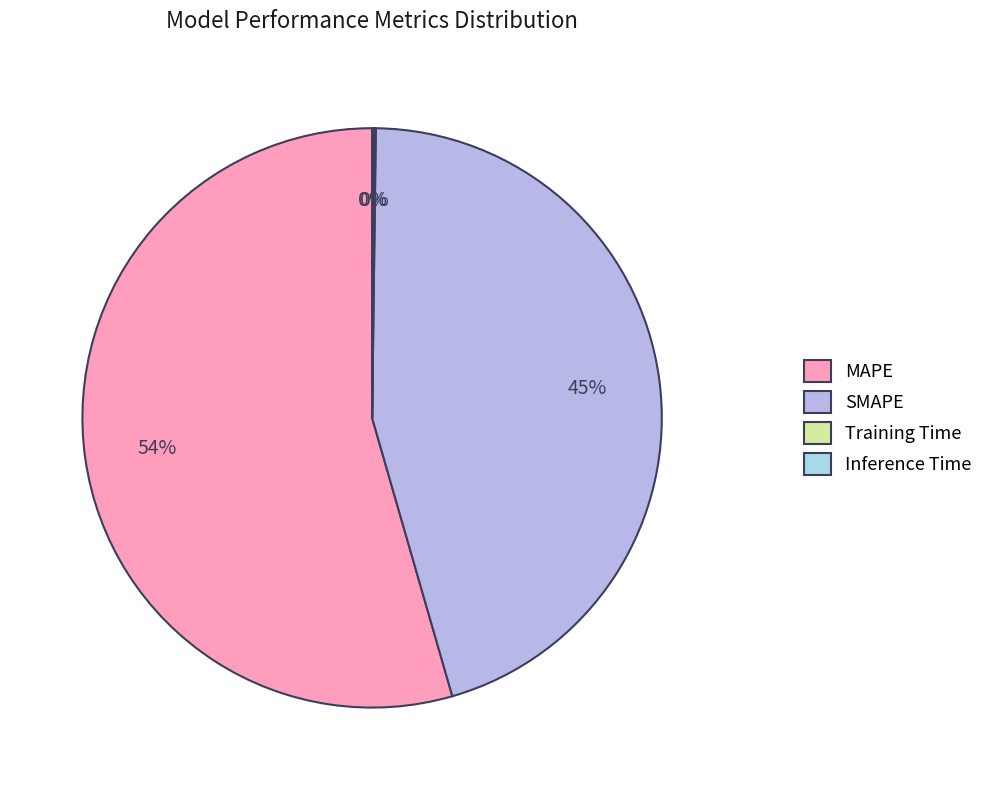

What is the change in value from SMAPE to Training Time?

-33.5